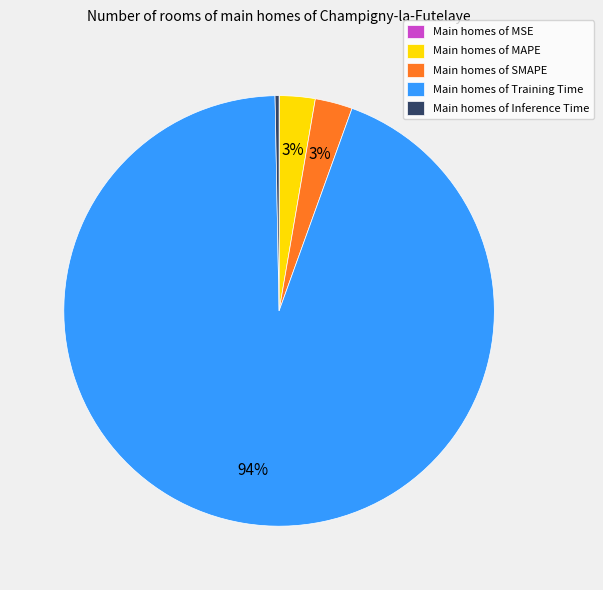

To the nearest percent, what portion does Main homes of MAPE represent?

3%